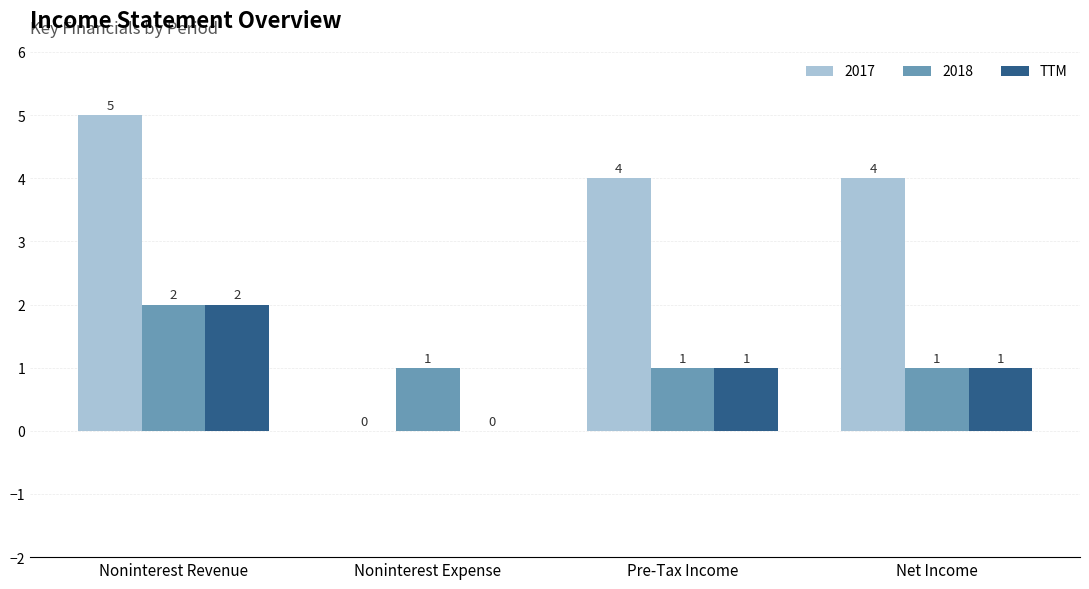

What is the greatest value displayed?

5